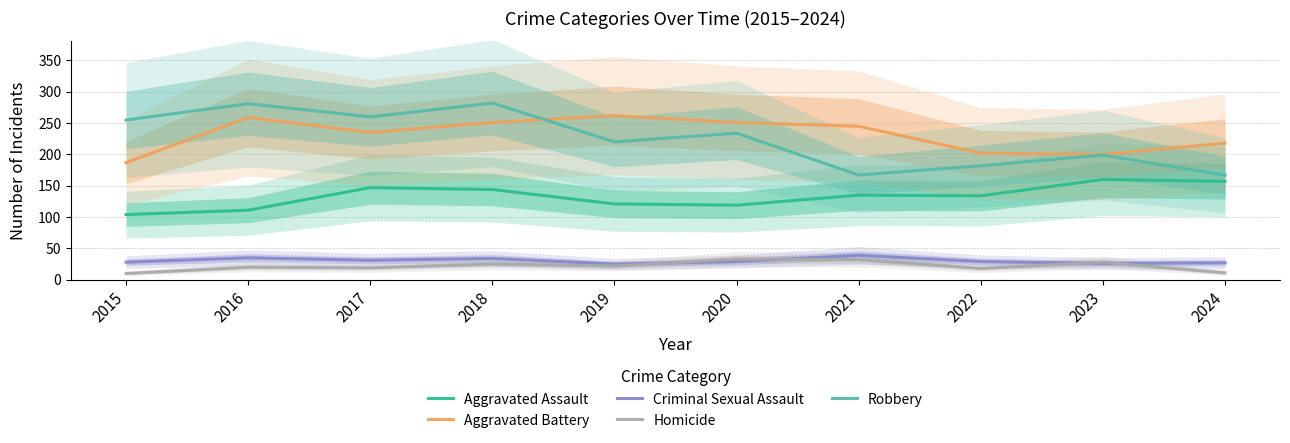

What is the sum of the Criminal Sexual Assault values at 2024 and 2023?

53